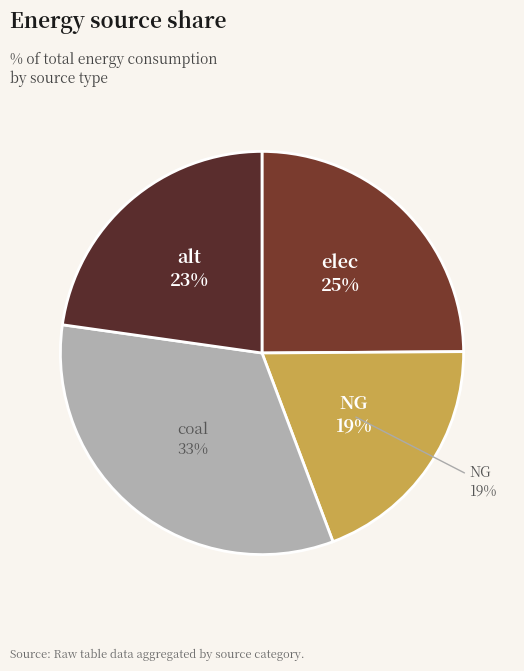

Do NG and coal together represent more than half of the pie?

Yes